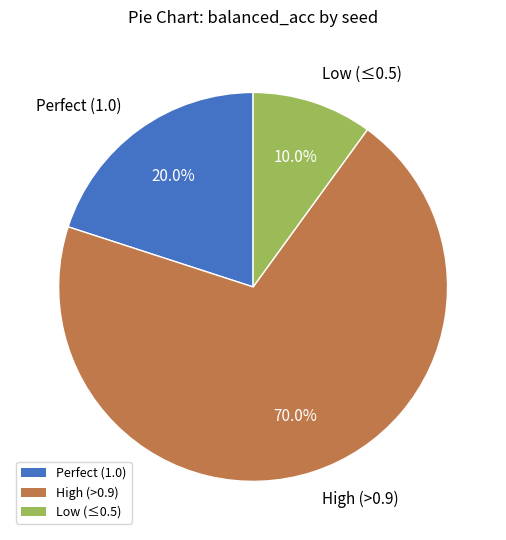

What is the smallest slice in the pie chart?

Low (≤0.5)